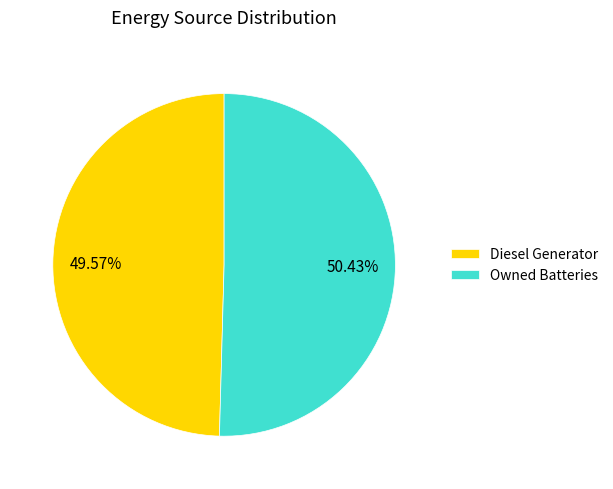

Which has a higher value, Diesel Generator or Owned Batteries?

Owned Batteries